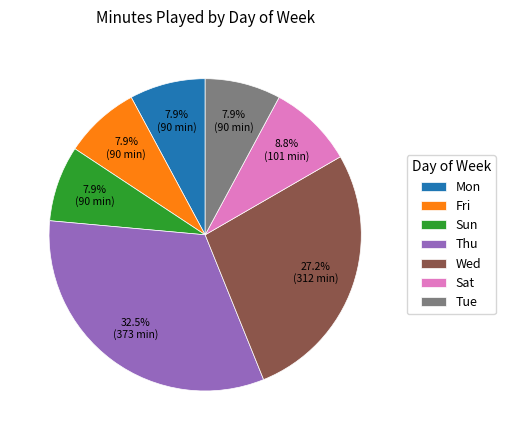

Do Sat and Sun together represent more than half of the pie?

No